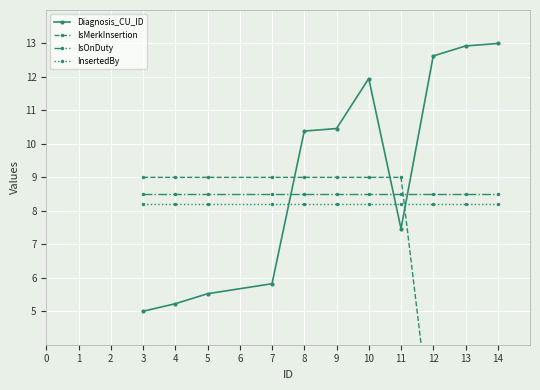

Is it true that IsOnDuty equals 8.5 at 3?

True